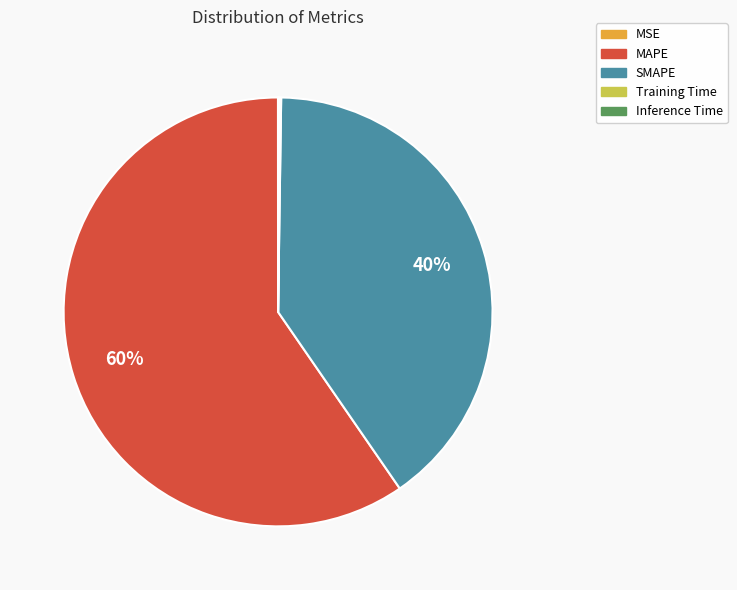

Which slice is the largest?

MAPE